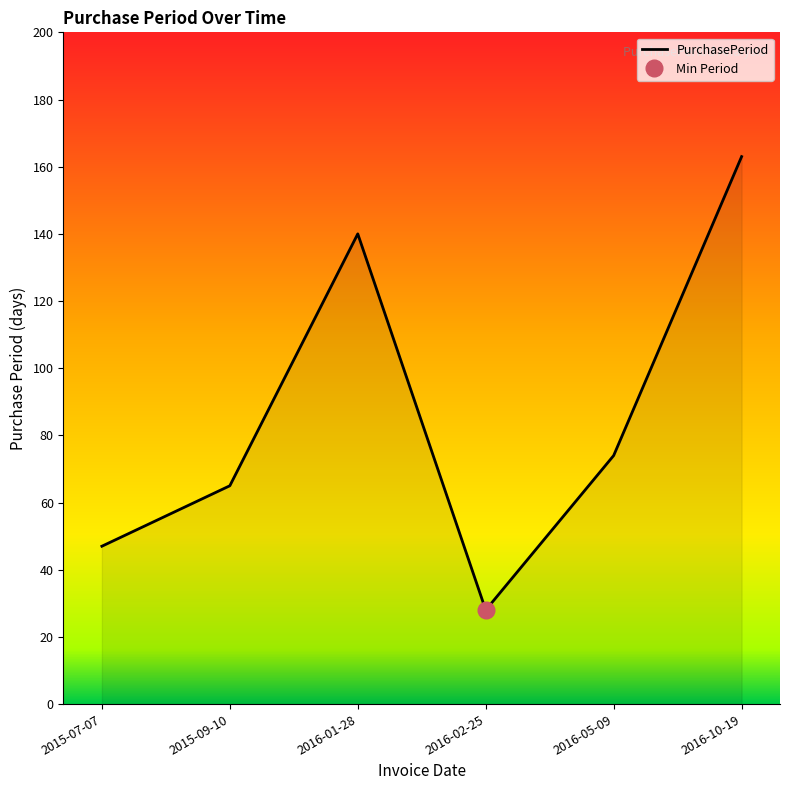

What is the sum of all values?

517